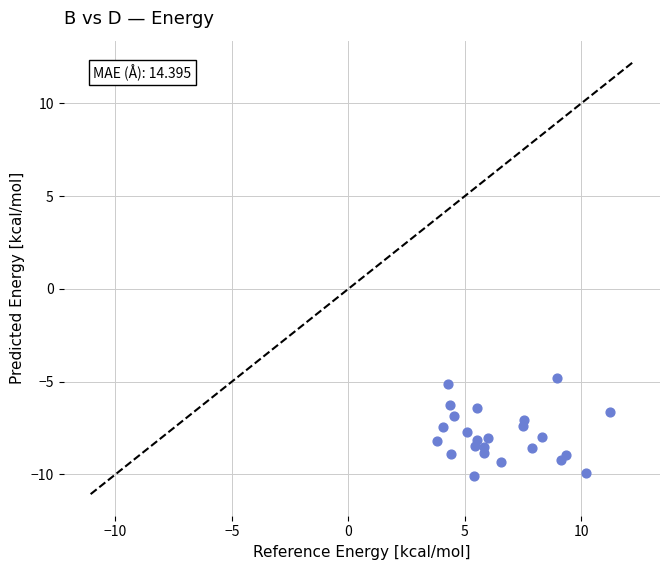

What is the range of Y values (max minus min)?

5.3